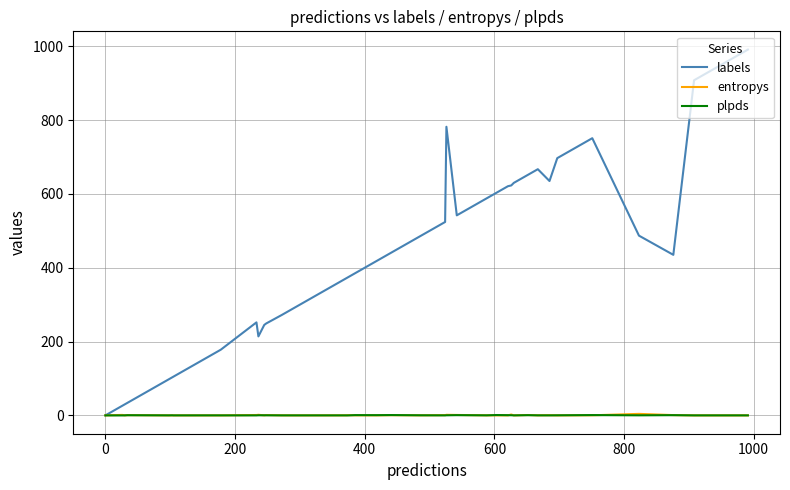

Which series has the largest range (max minus min)?

labels